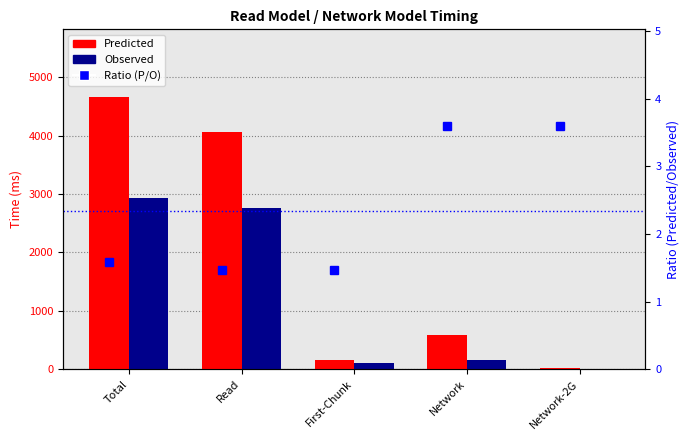

The value of Ratio (P/O) at Total is 2.7. True or false?

False